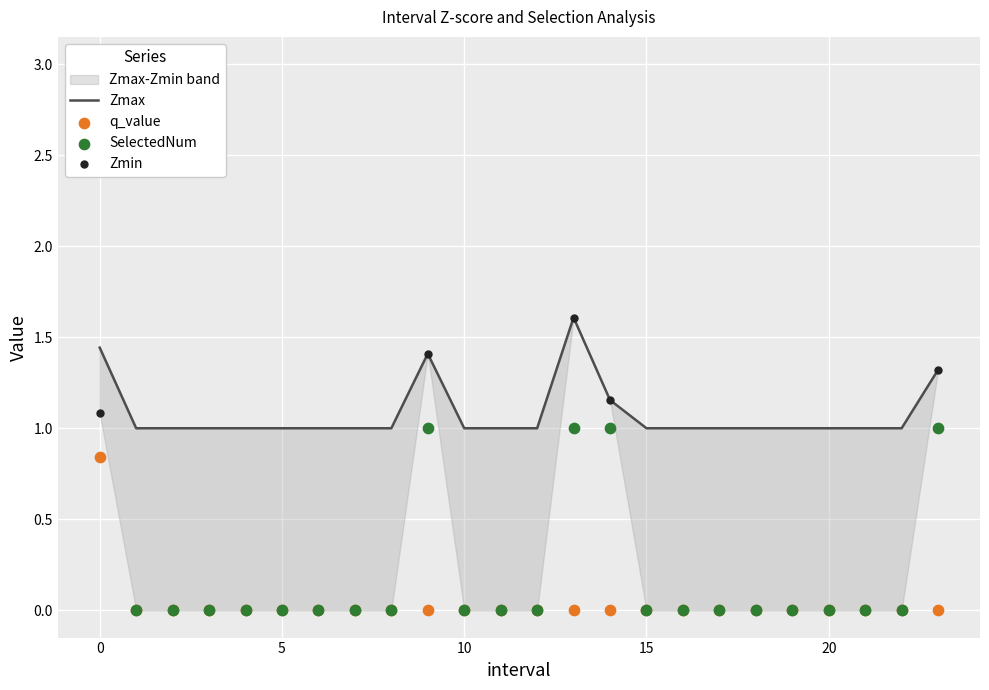

Which series has the widest spread of Y values?

SelectedNum